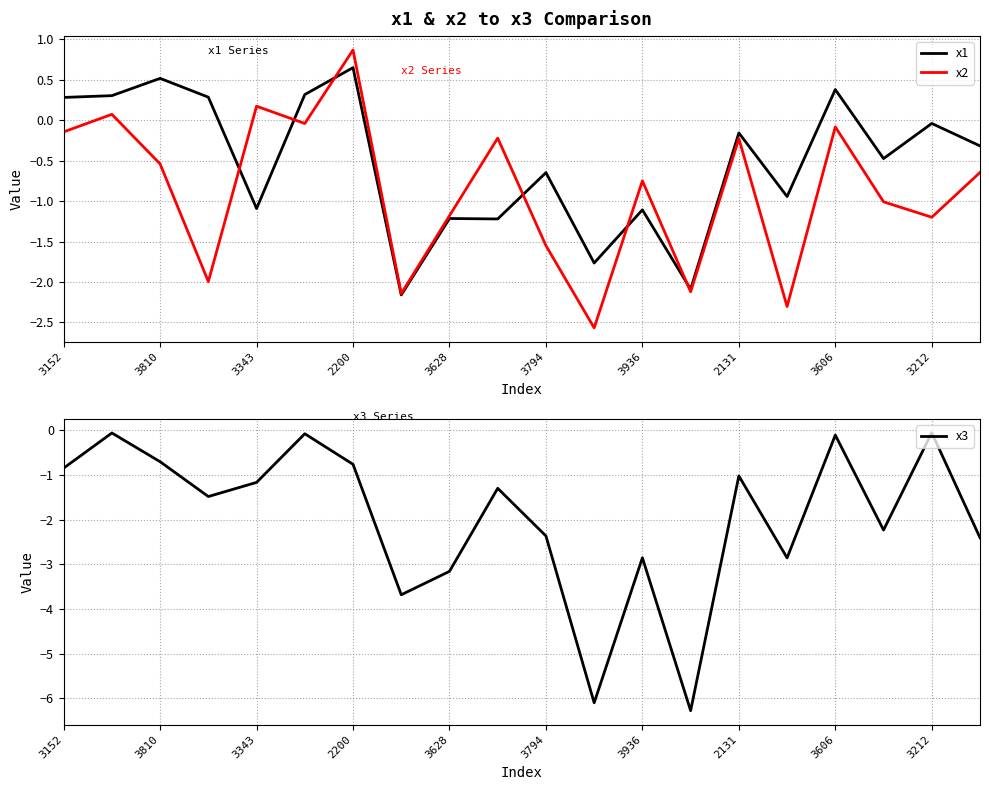

Is it true that x1 equals -1.2 at 3628?

True